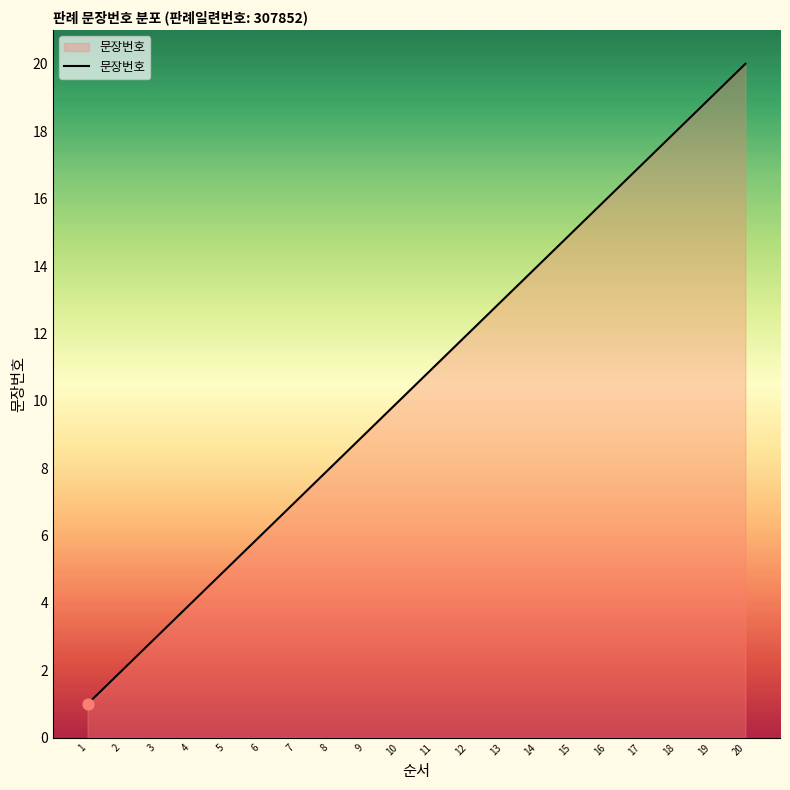

Between 17 and 19, which is larger?

19